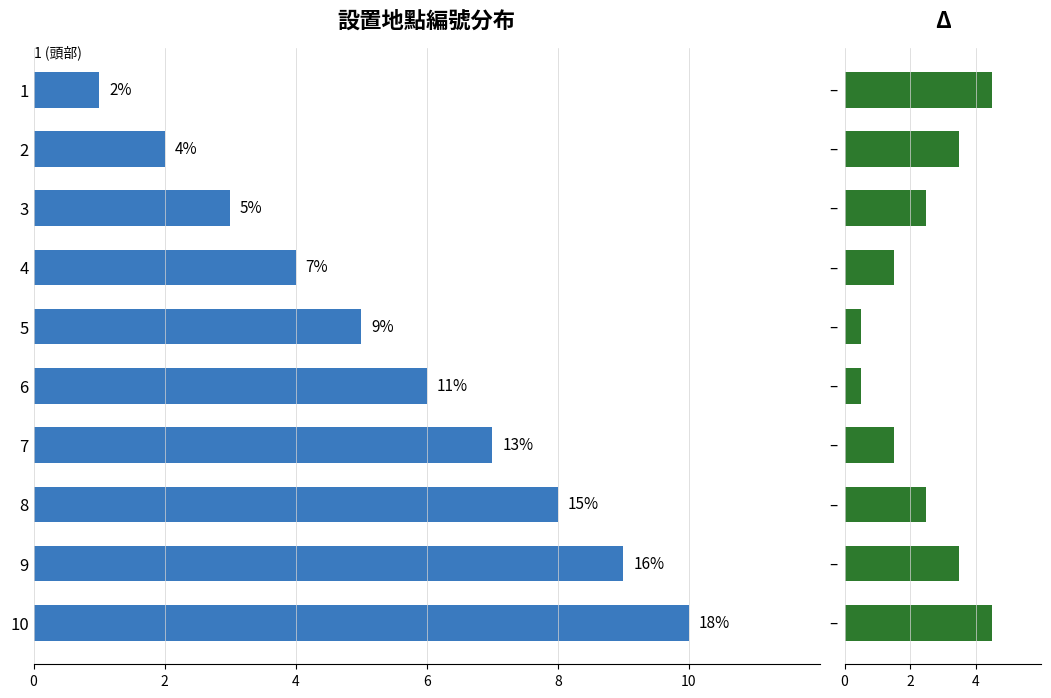

The 編號 series shows 2.0 at 2. True or false?

True